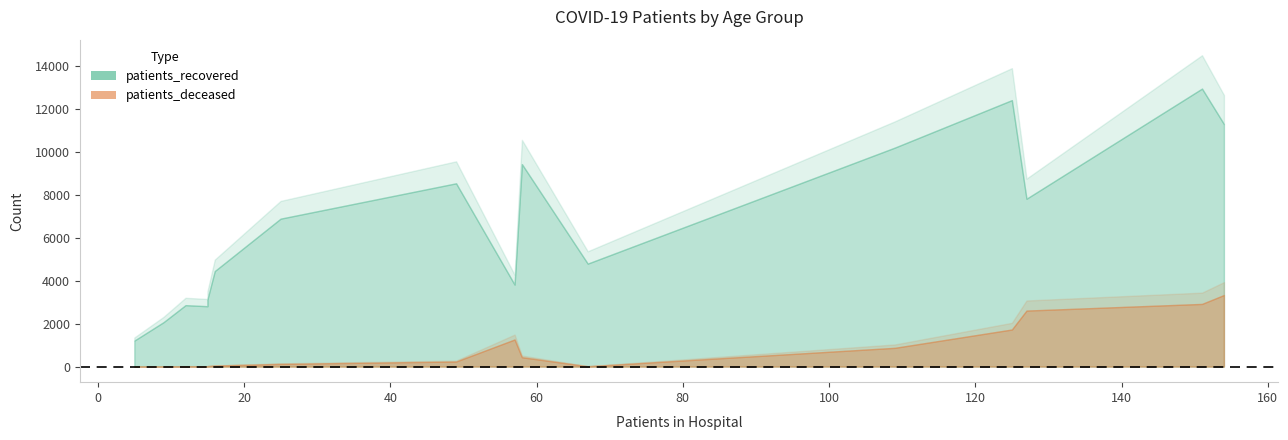

True or false: patients_deceased and patients_recovered cross at least once.

False